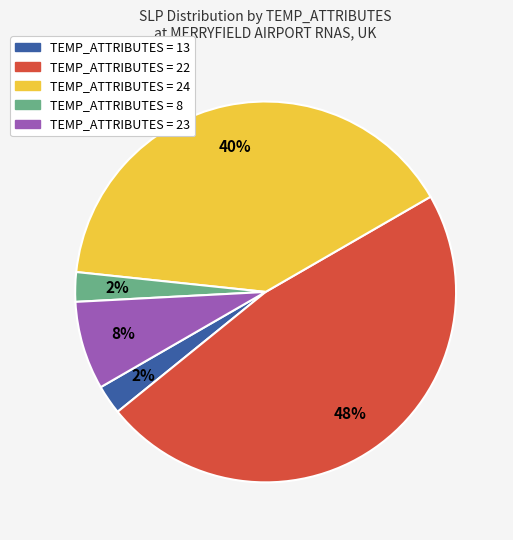

Does any single category account for the majority?

No